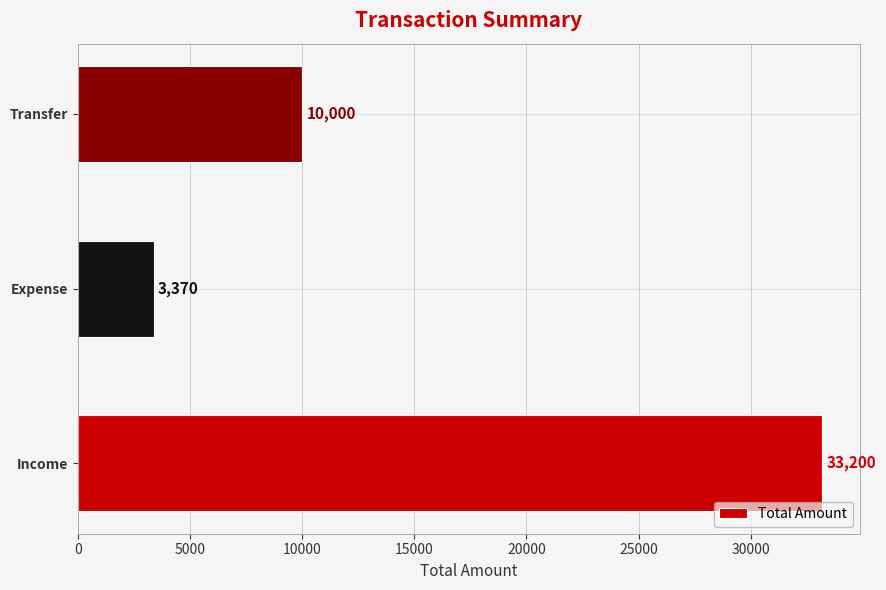

Is it true that the value at Income is 33200?

True